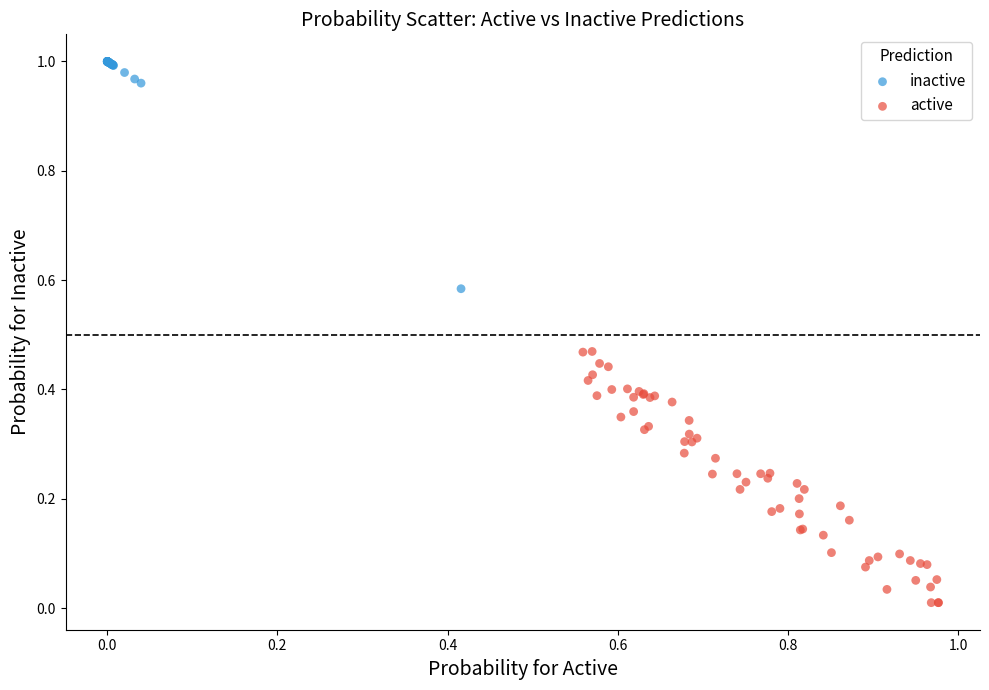

Which series has the widest spread of Y values?

active